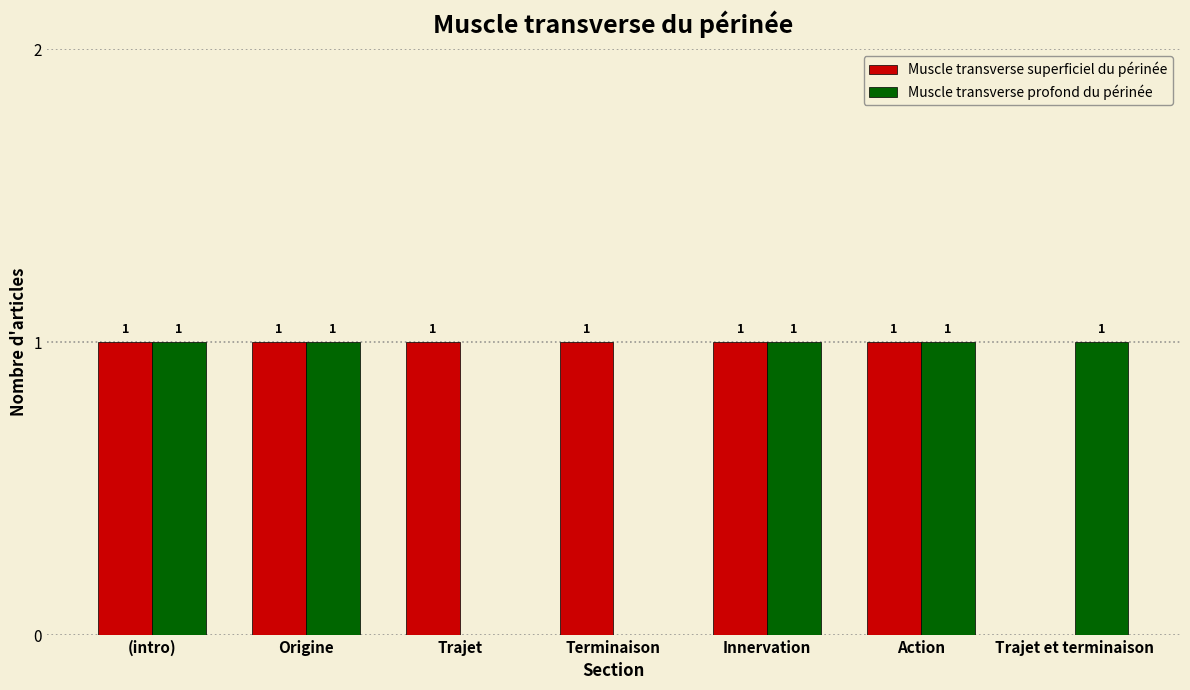

Which series has the largest total across all categories?

Muscle transverse superficiel du périnée